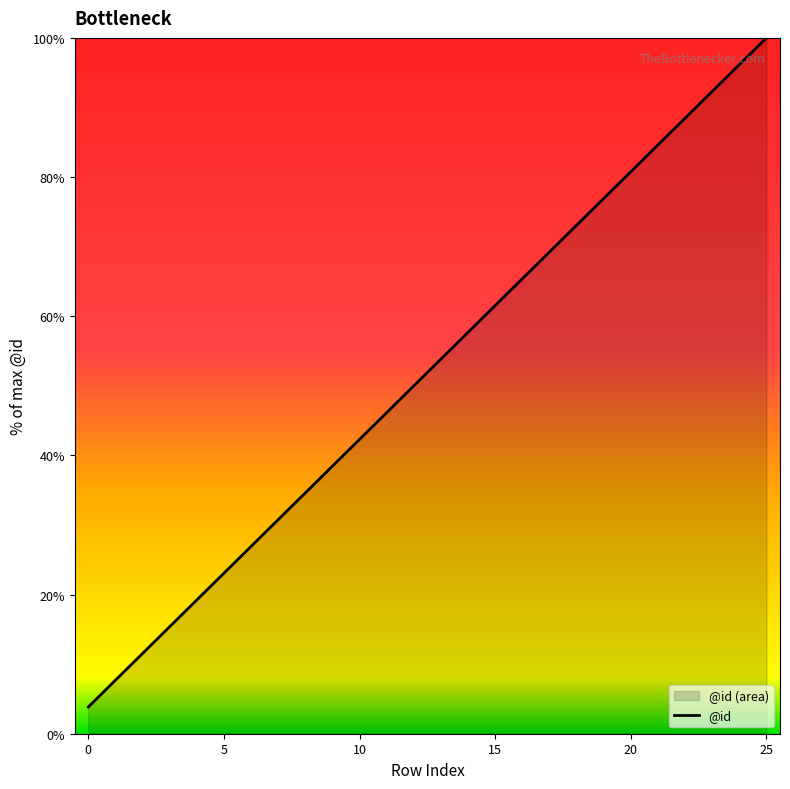

Which label corresponds to the largest value in the chart?

25